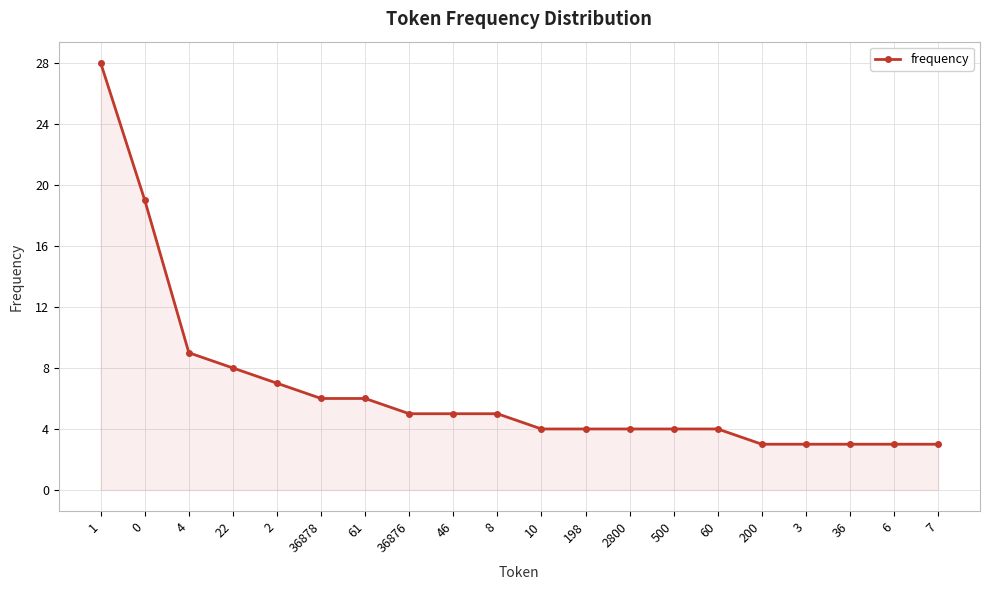

What is the value of the 13th point from the left?

4